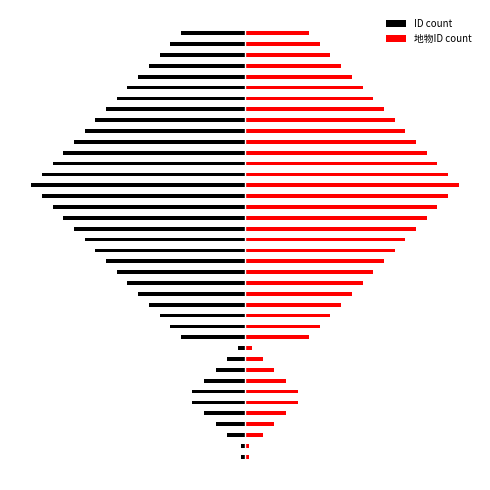

Reading left to right, what are all the values shown in this chart?

ID count: -0.6	-0.6	-2.4	-4.0	-5.6	-7.2	-7.2	-5.6	-4.0	-2.4	-1.0	-8.7	-10.1	-11.6	-13.0	-14.5	-16.0	-17.4	-18.8	-20.3	-21.8	-23.2	-24.6	-26.1	-27.5	-29.0	-27.5	-26.1	-24.7	-23.2	-21.7	-20.3	-18.8	-17.4	-16.0	-14.5	-13.0	-11.6	-10.1	-8.7
地物ID count: 0.6	0.6	2.4	4.0	5.6	7.2	7.2	5.6	4.0	2.4	1.0	8.7	10.1	11.6	13.0	14.5	16.0	17.4	18.8	20.3	21.8	23.2	24.6	26.1	27.5	29.0	27.5	26.1	24.7	23.2	21.7	20.3	18.8	17.4	16.0	14.5	13.0	11.6	10.1	8.7